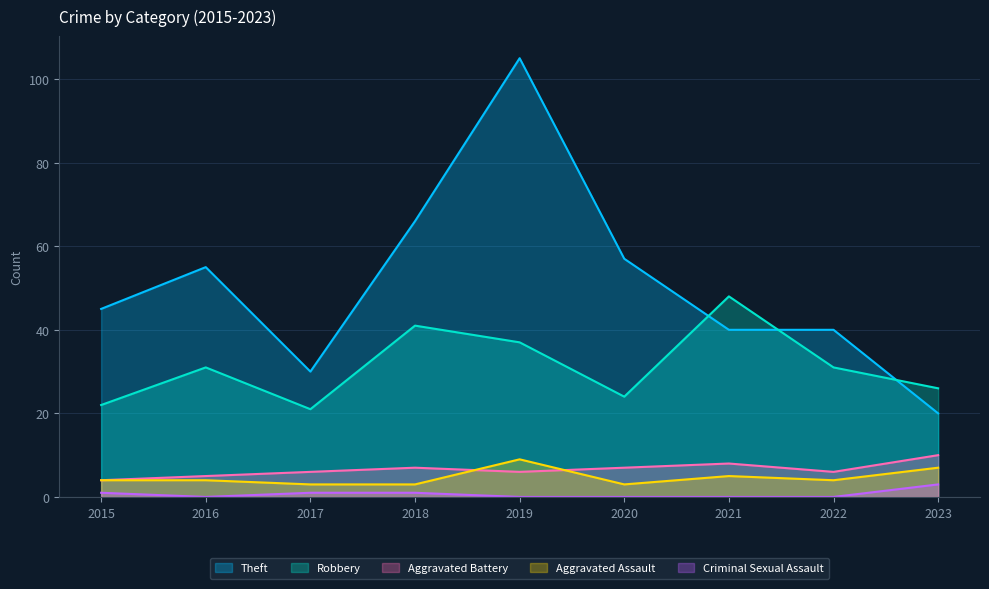

Which series has the largest range (max minus min)?

Theft